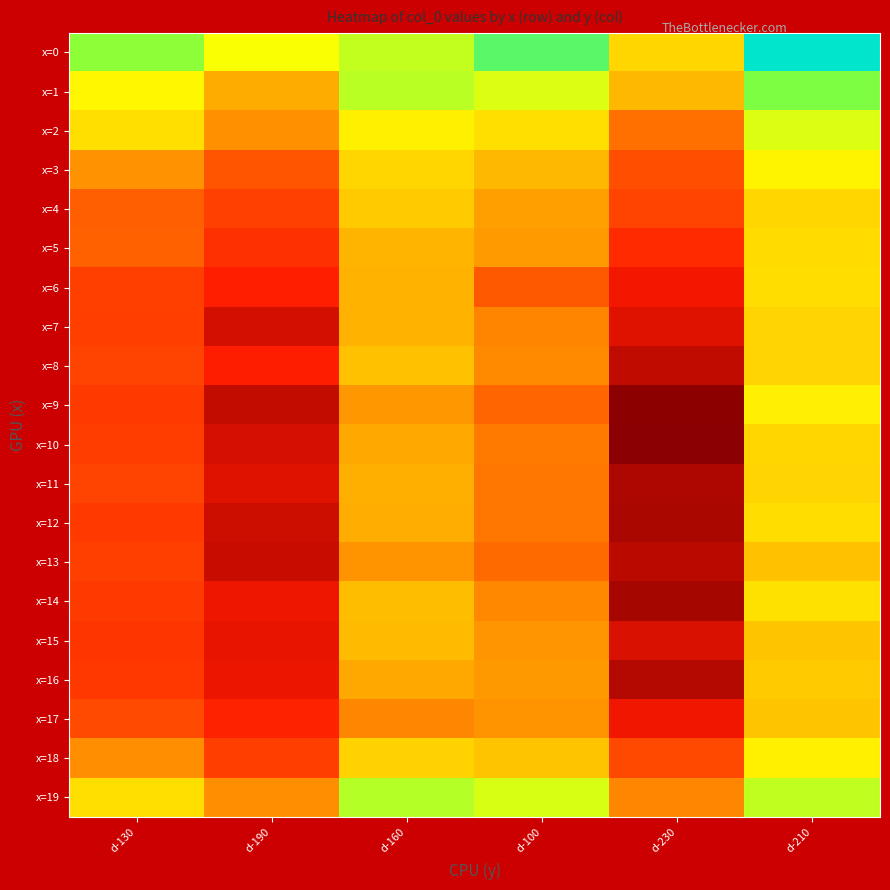

What is the total value across all series at d-190?

3900.6